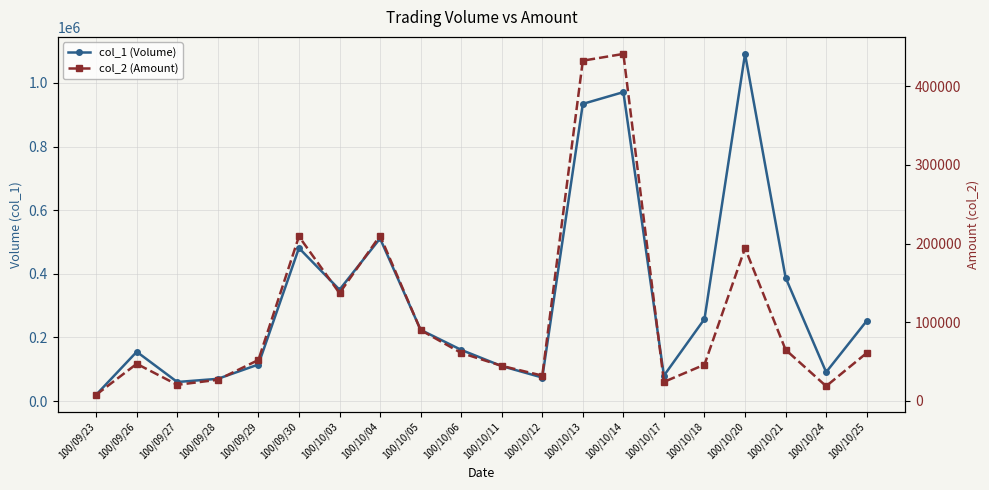

True or false: col_2 (Amount) and col_1 (Volume) cross at least once.

False